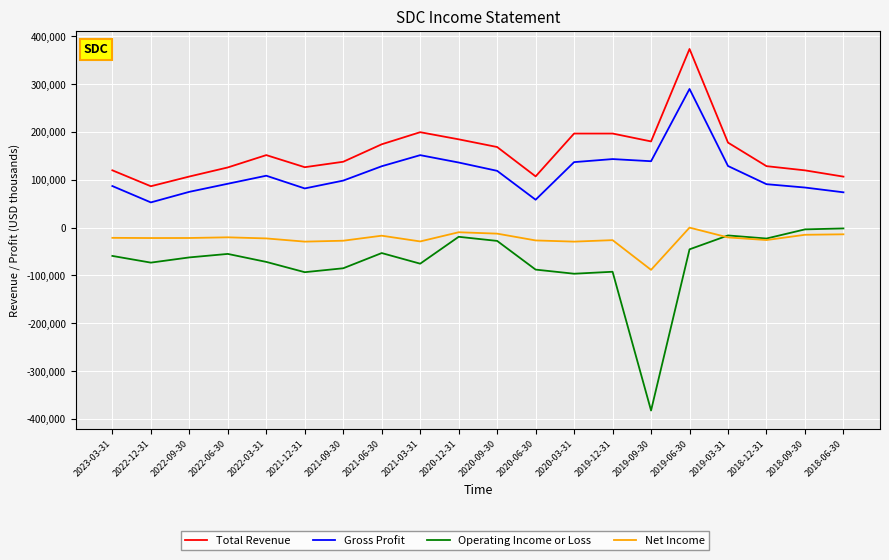

What is the total value across all series at 2021-09-30?

123600